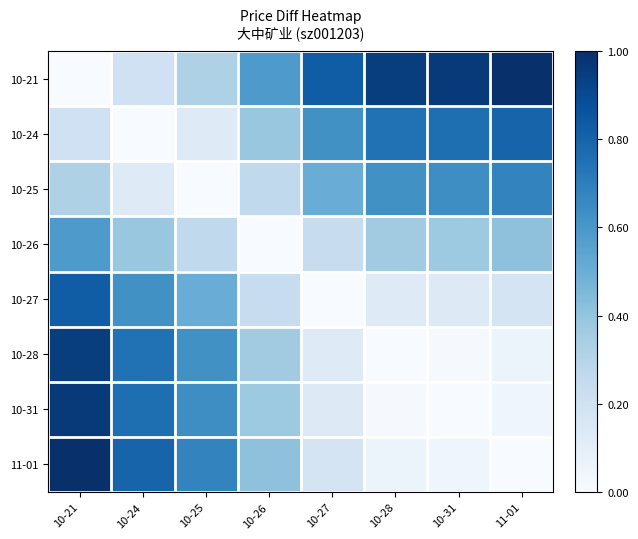

What is the total value across all series at 10-28?

2.9